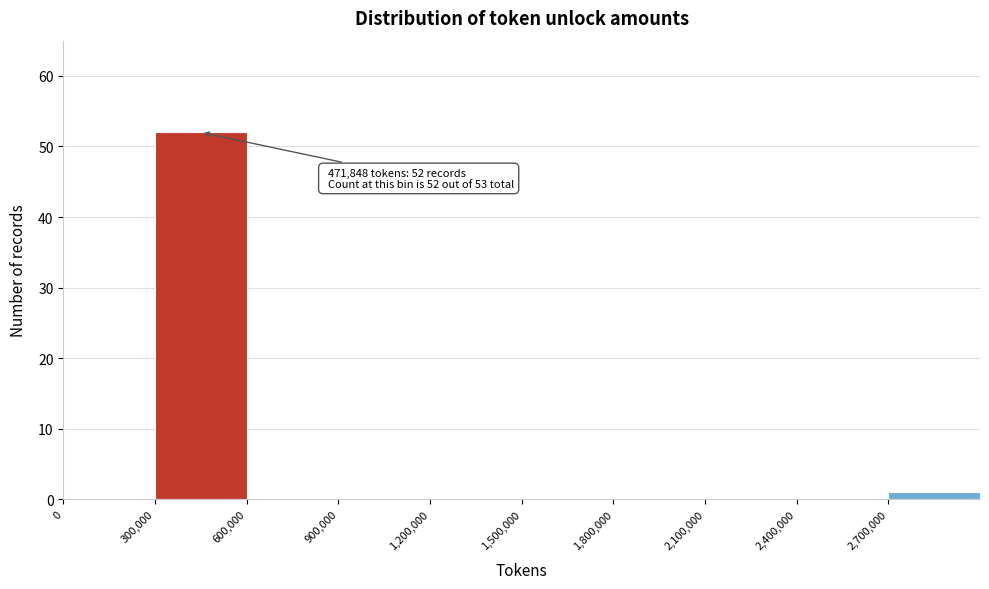

Over which range of the x-axis is the bar tallest?

300000 to 600000